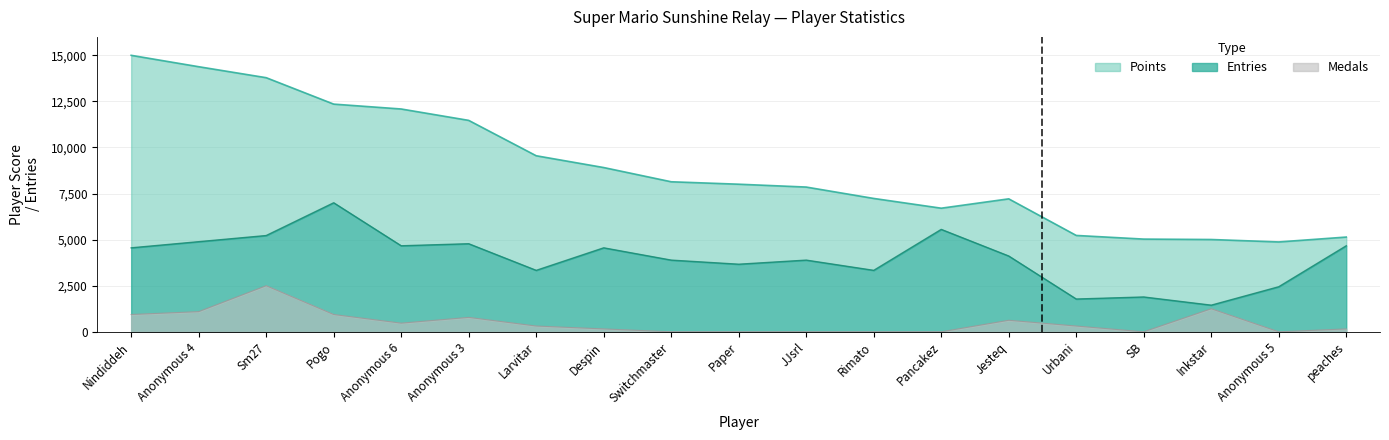

True or false: Points has more than 1 points higher than both neighbors.

False